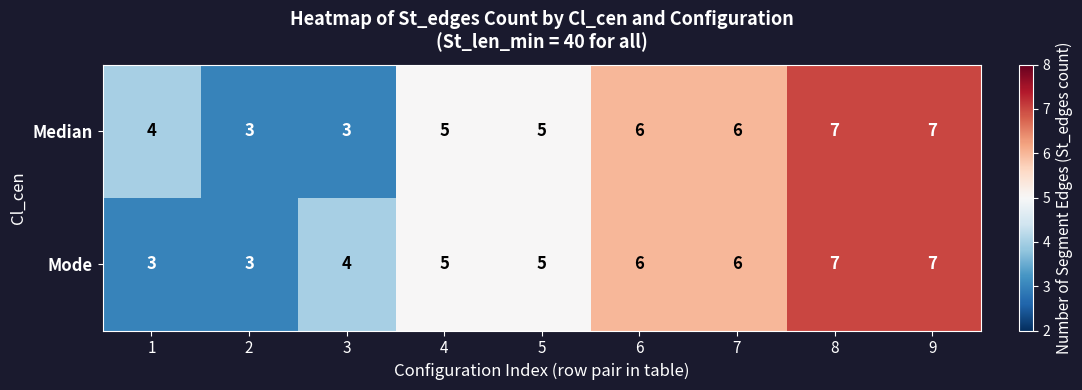

How many Median values are between 4 and 6?

5